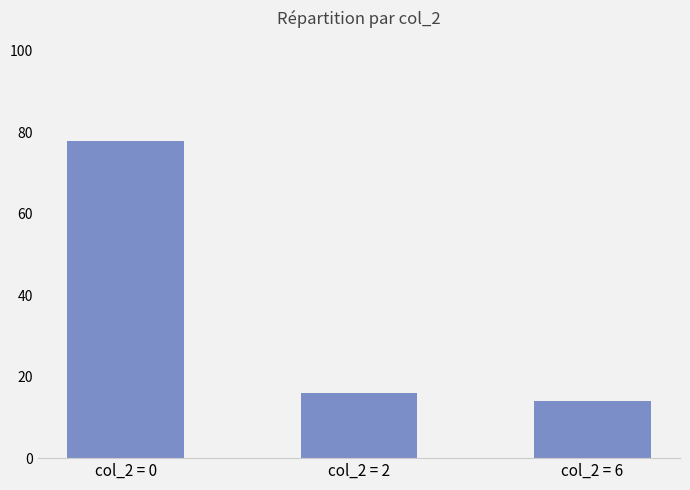

List the labels in order of value, smallest first.

col_2 = 6, col_2 = 2, col_2 = 0